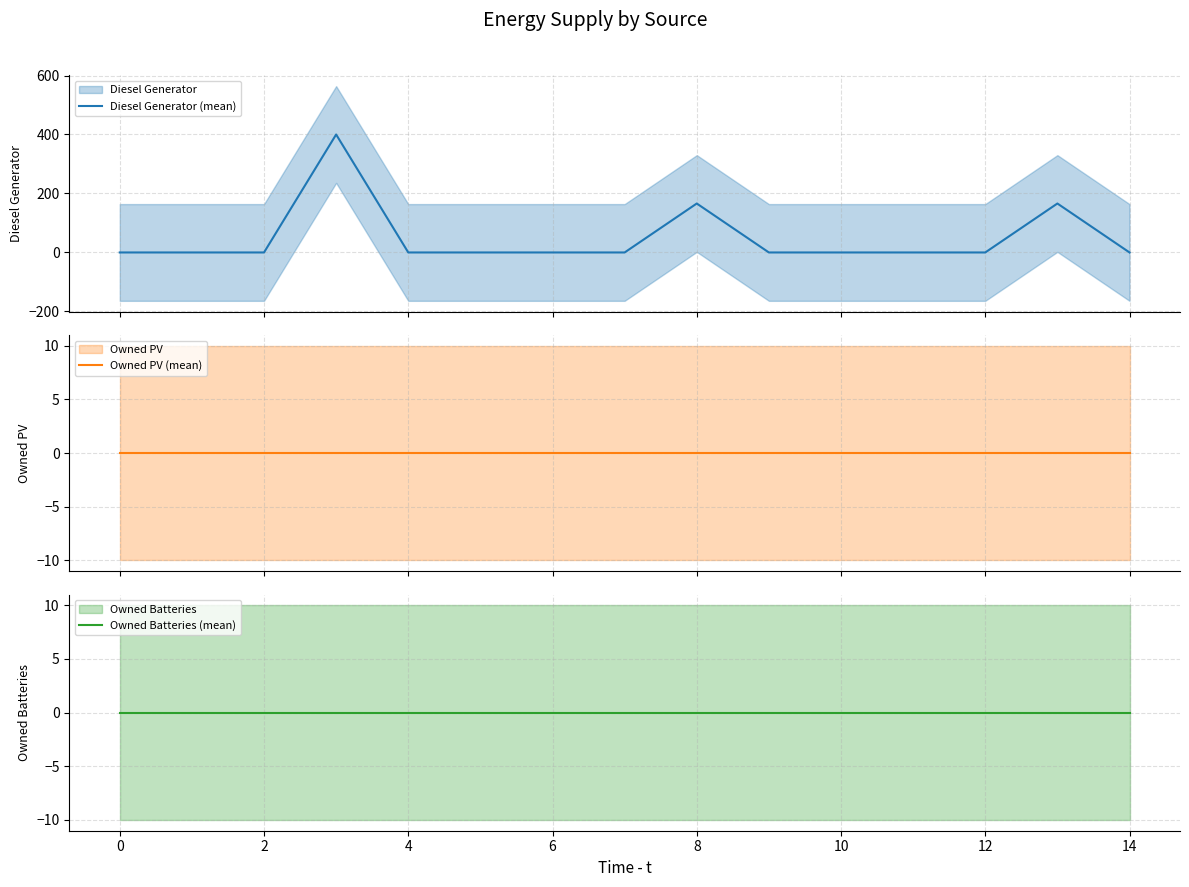

What is the greatest value displayed?

400.0